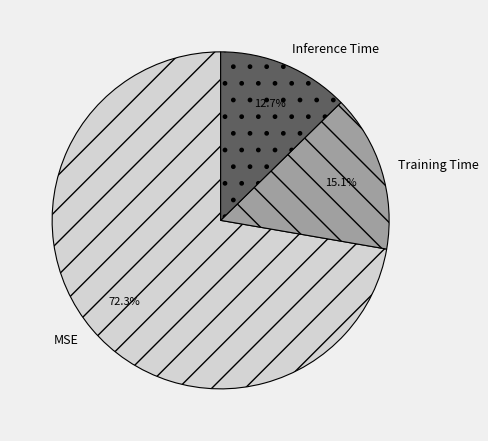

To the nearest percent, what is the difference between the MSE and Training Time slice percentages?

57%